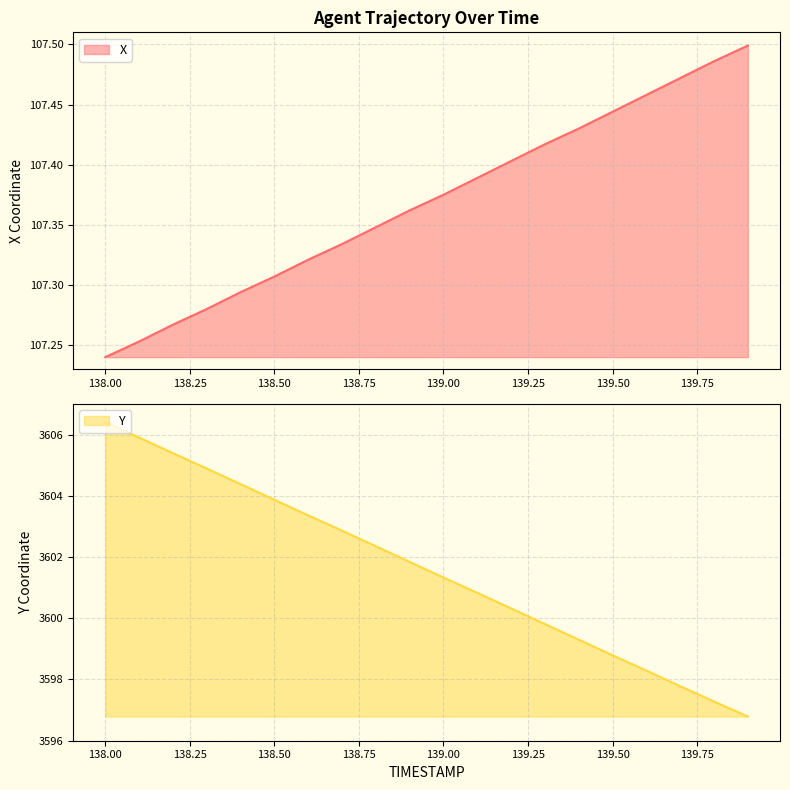

Where does the Y series first go above 3601?

138.00